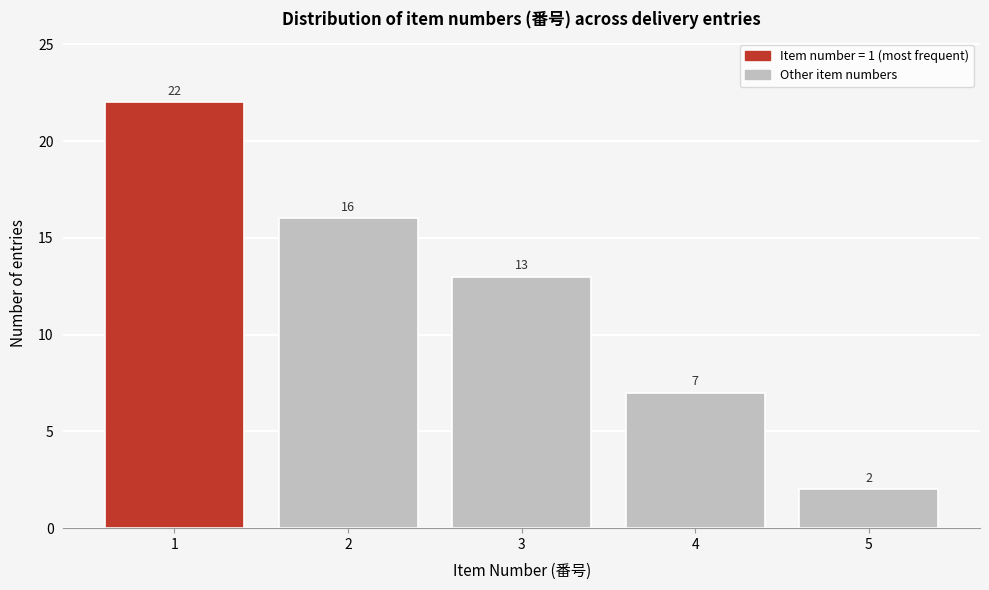

Reading left to right, list all the values displayed in this chart.

1=22	2=16	3=13	4=7	5=2